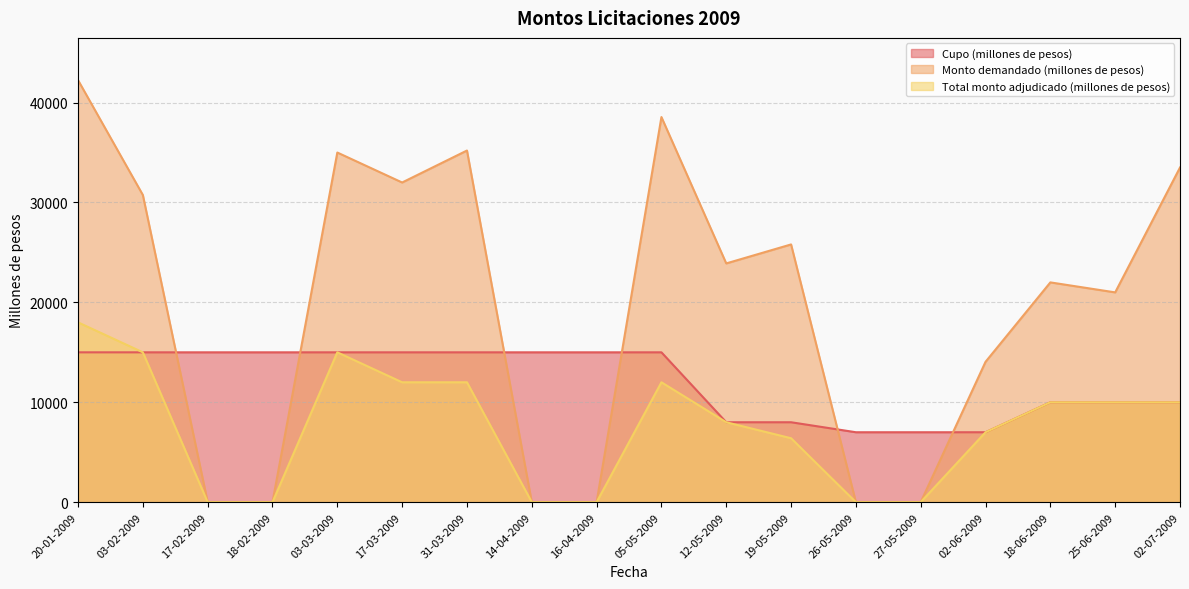

What are all the series names shown in the legend?

Cupo (millones de pesos), Monto demandado (millones de pesos), Total monto adjudicado (millones de pesos)